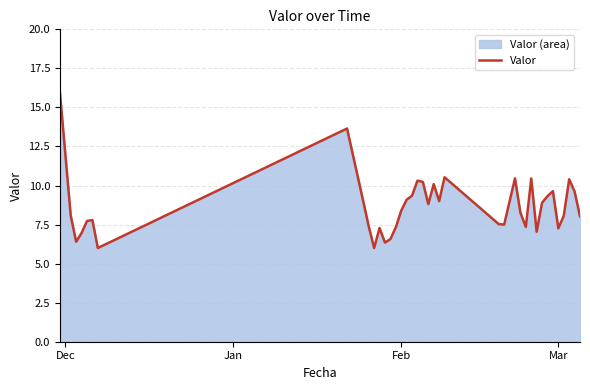

How many lines are shown in the chart?

1